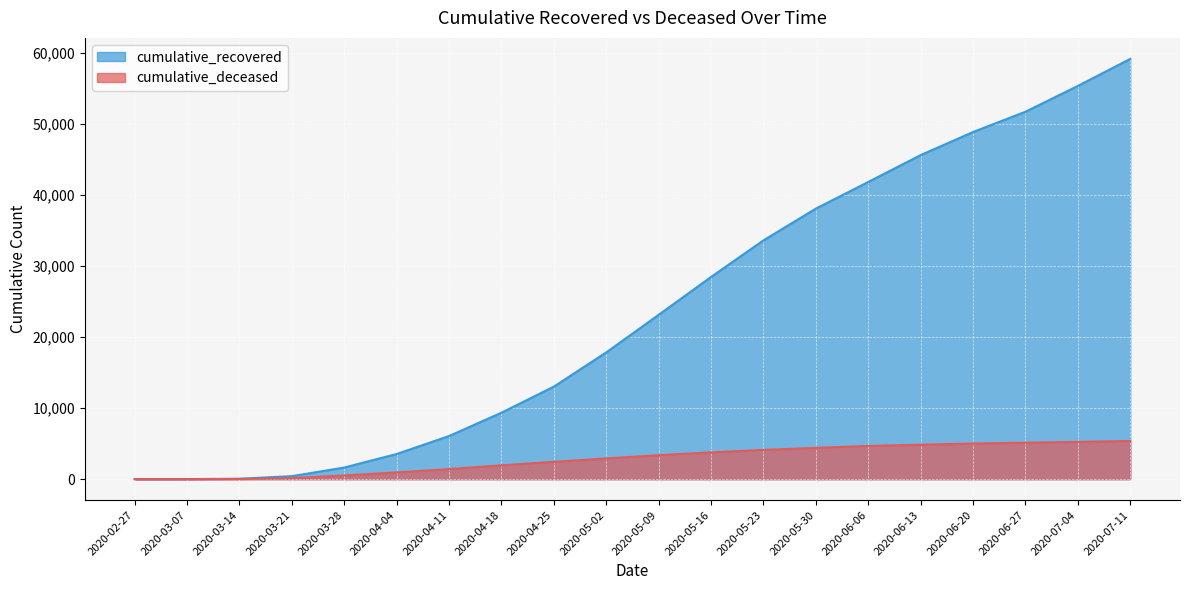

What is the label of the 2nd point from the right?

2020-07-04